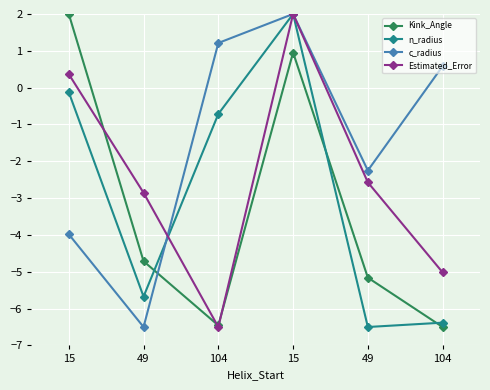

Is it true that Kink_Angle equals -5.2 at 49?

True